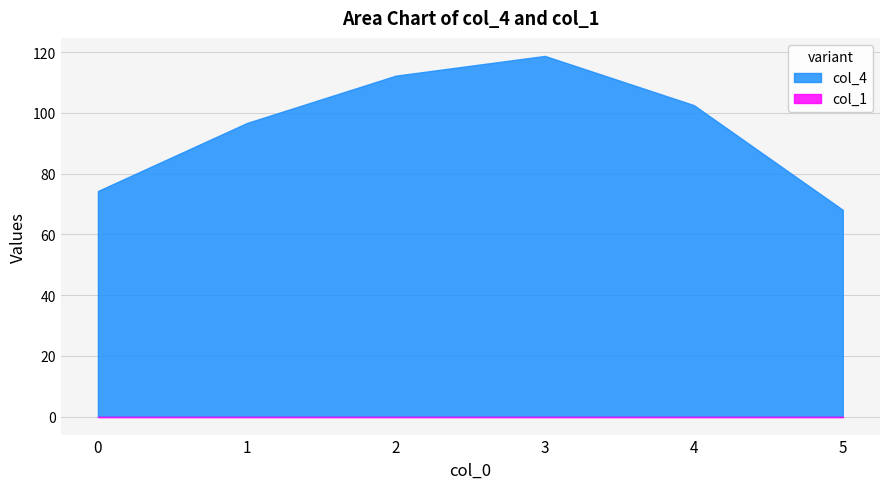

What value does the data have at 1?

96.7